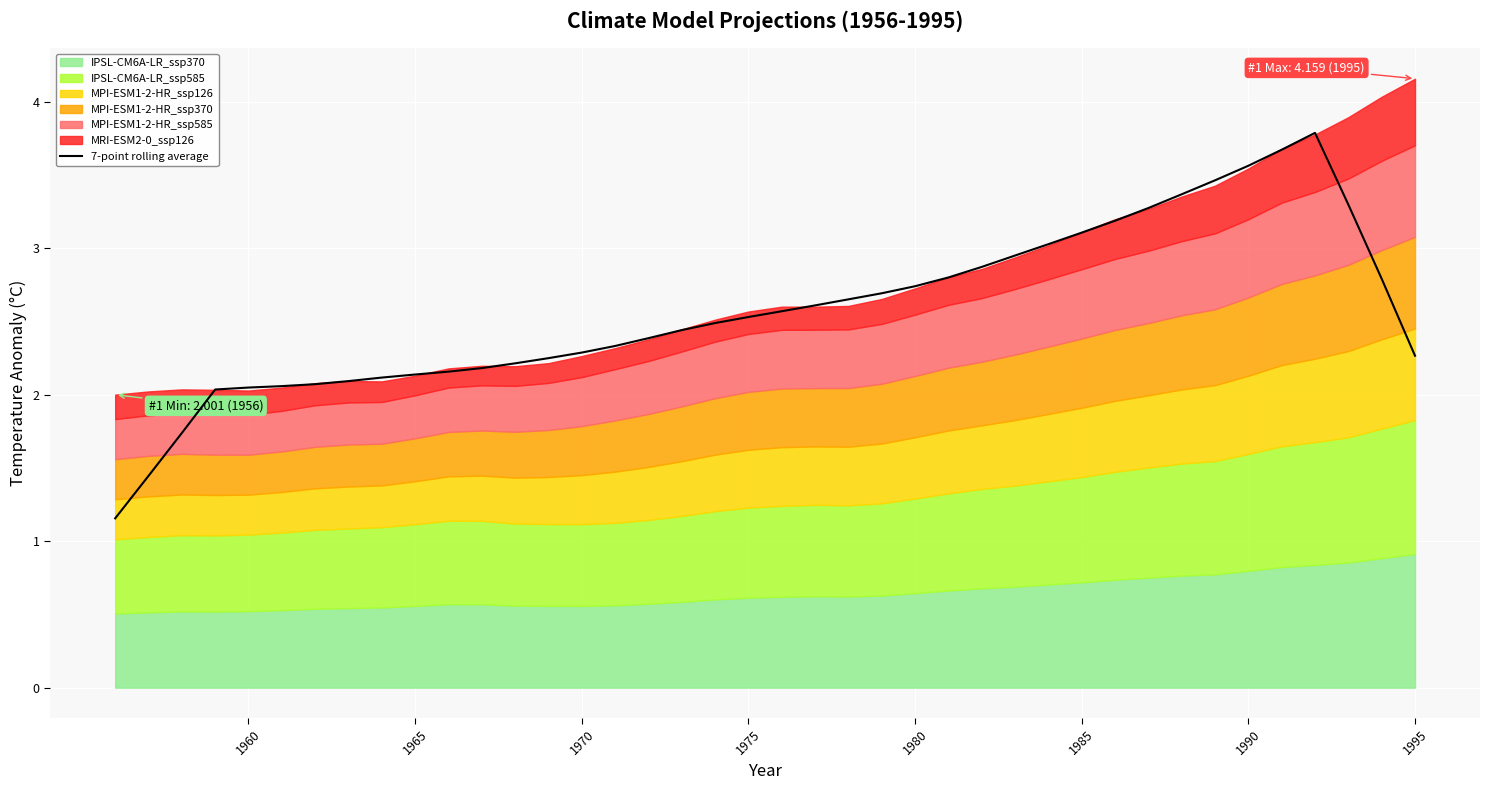

What is the maximum value for 7-point rolling average?

3.8